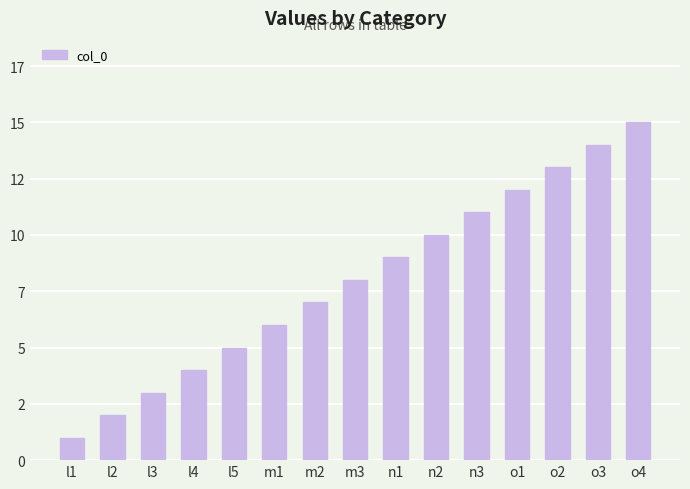

Does the chart contain any negative values?

No